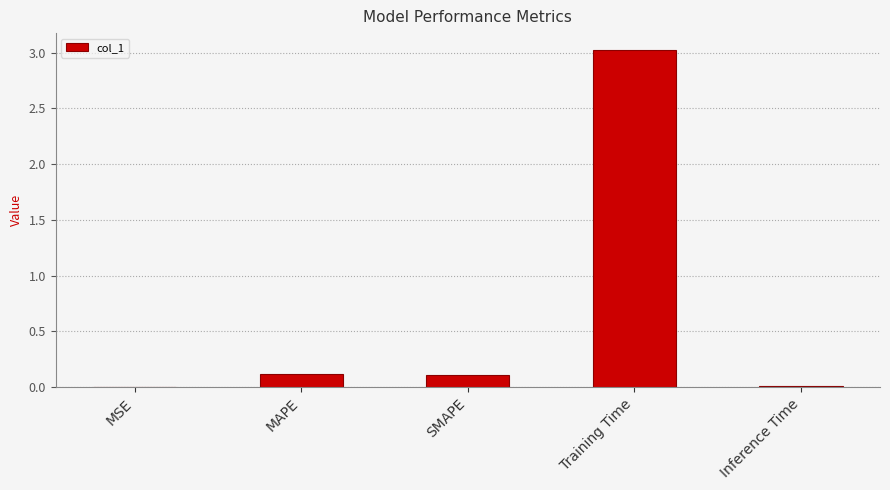

Read the value at Training Time.

3.0